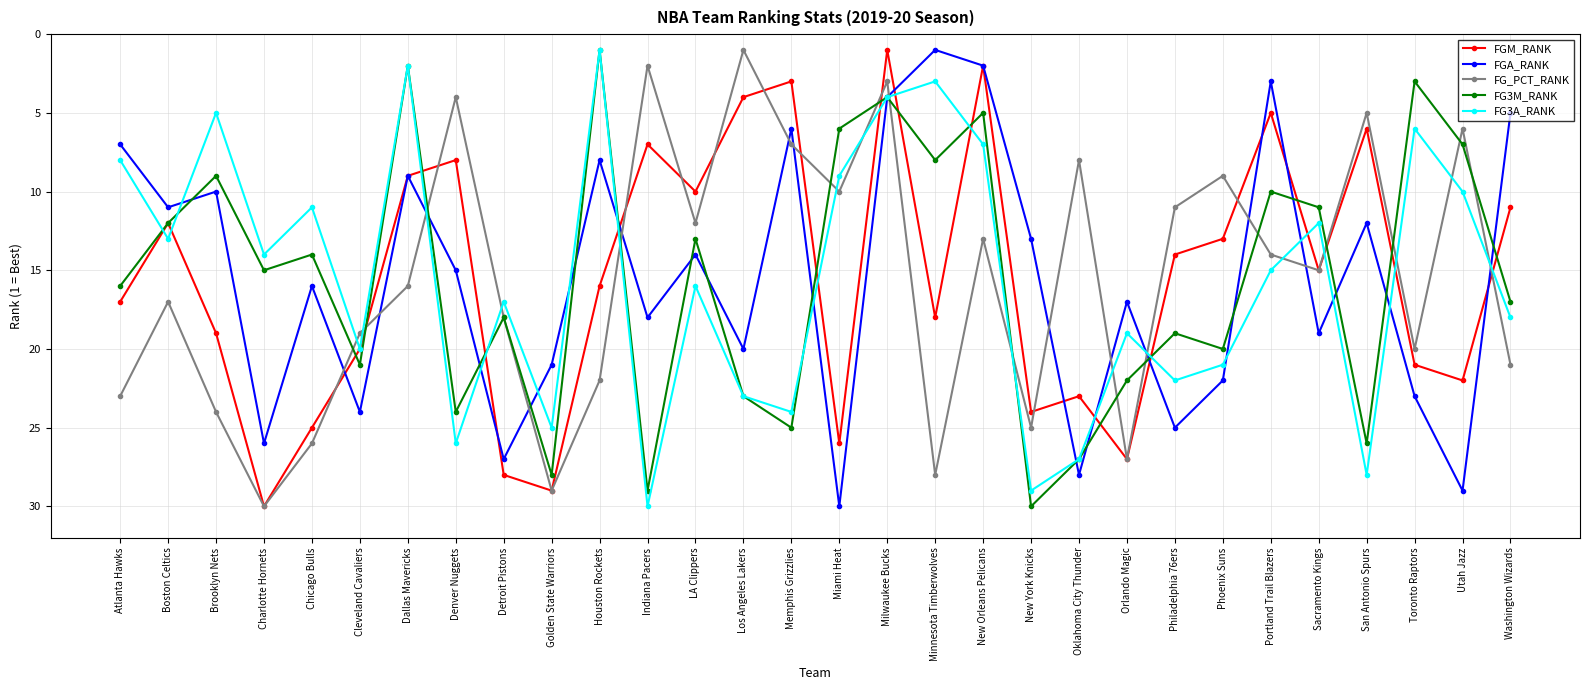

Rank the categories by FG3A_RANK value from lowest to highest.

Houston Rockets, Dallas Mavericks, Minnesota Timberwolves, Milwaukee Bucks, Brooklyn Nets, Toronto Raptors, New Orleans Pelicans, Atlanta Hawks, Miami Heat, Utah Jazz, Chicago Bulls, Sacramento Kings, Boston Celtics, Charlotte Hornets, Portland Trail Blazers, LA Clippers, Detroit Pistons, Washington Wizards, Orlando Magic, Cleveland Cavaliers, Phoenix Suns, Philadelphia 76ers, Los Angeles Lakers, Memphis Grizzlies, Golden State Warriors, Denver Nuggets, Oklahoma City Thunder, San Antonio Spurs, New York Knicks, Indiana Pacers